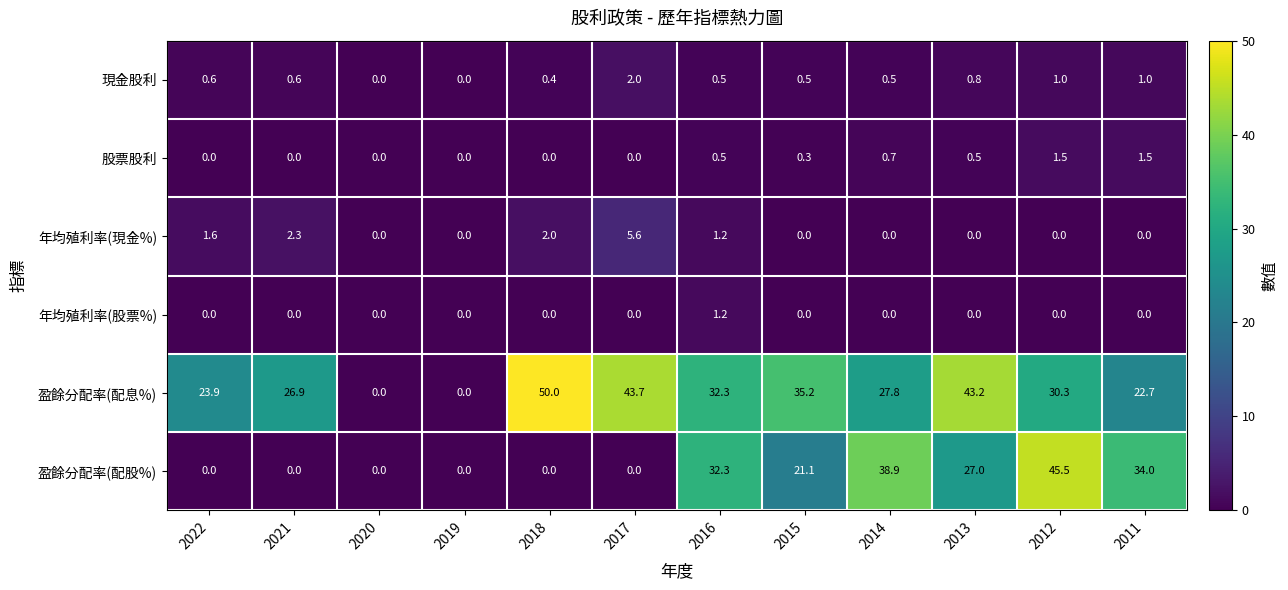

At which category is the sum across all series the highest?

2012